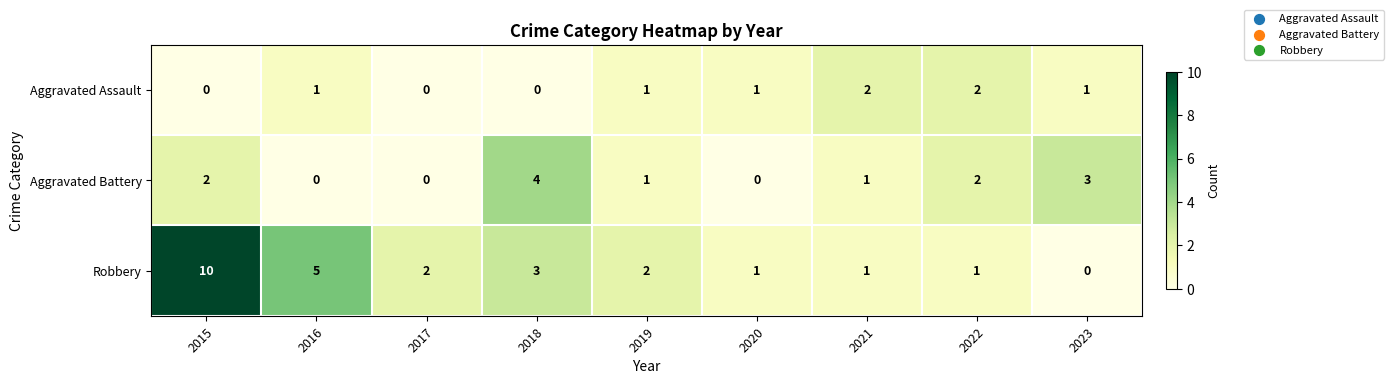

What is the difference between the maximum and minimum values in the Aggravated Battery series?

4